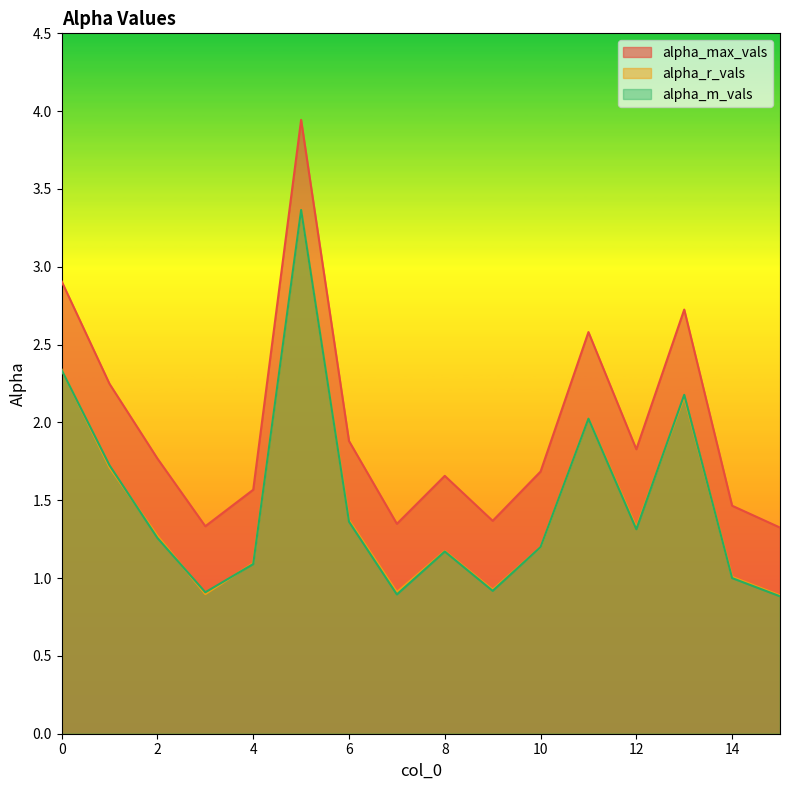

True or false: alpha_r_vals has a value of 1.2 at 1.

False